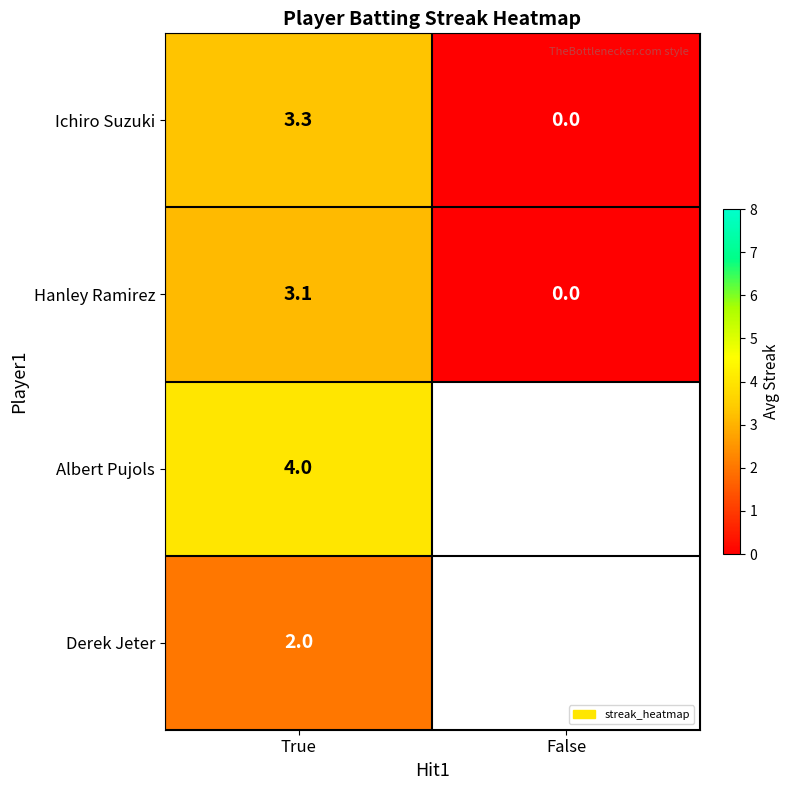

True or false: Ichiro Suzuki has a value of 5.2 at True.

False